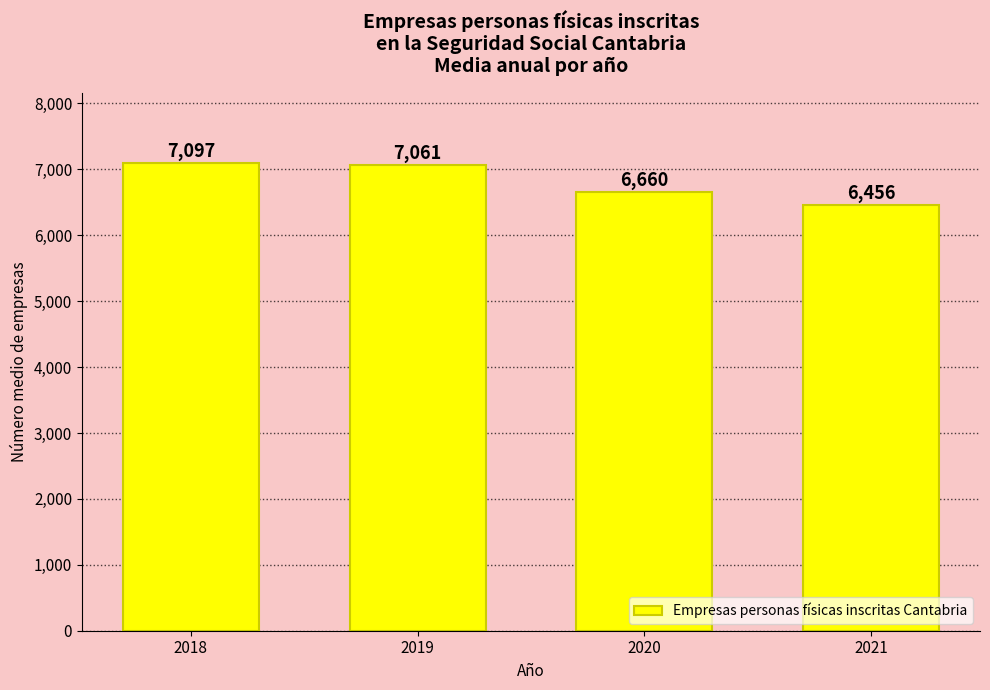

What is the value of the 2nd bar from the left?

7060.6